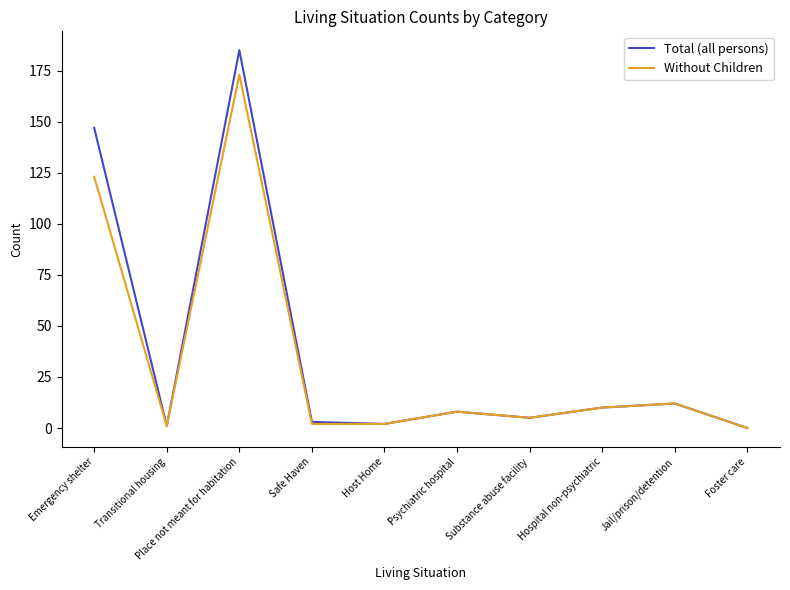

At how many categories does at least one series exceed 110?

2